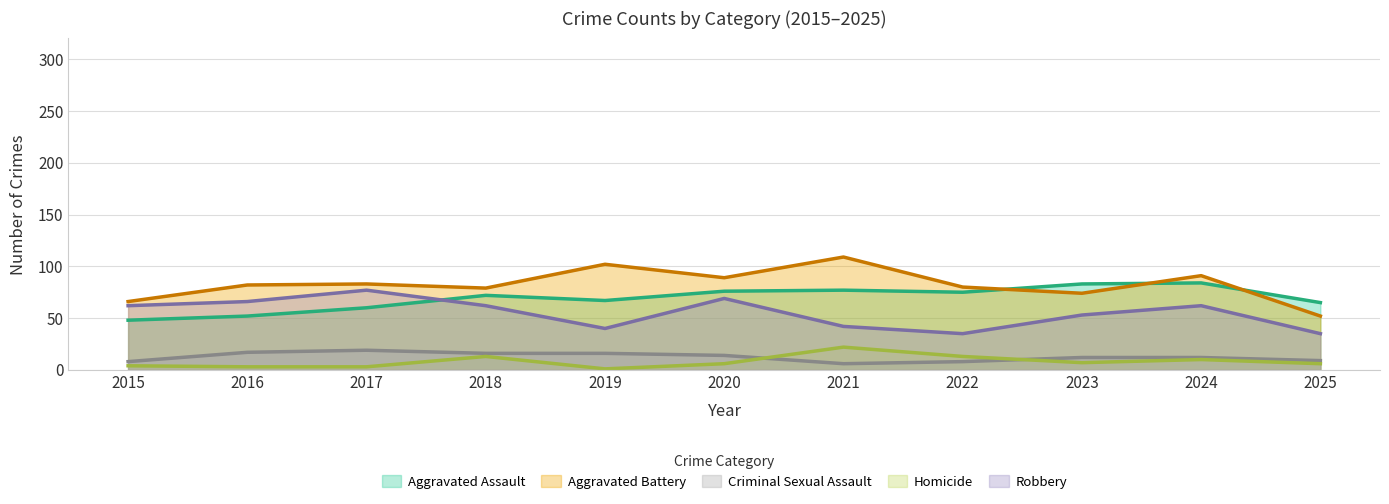

True or false: Robbery has a value of 35 at 2025.

True